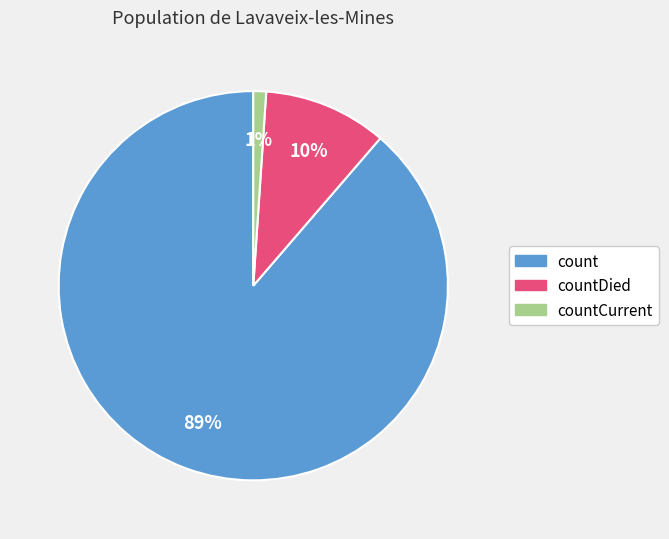

Is there any slice that represents more than half of the pie?

Yes